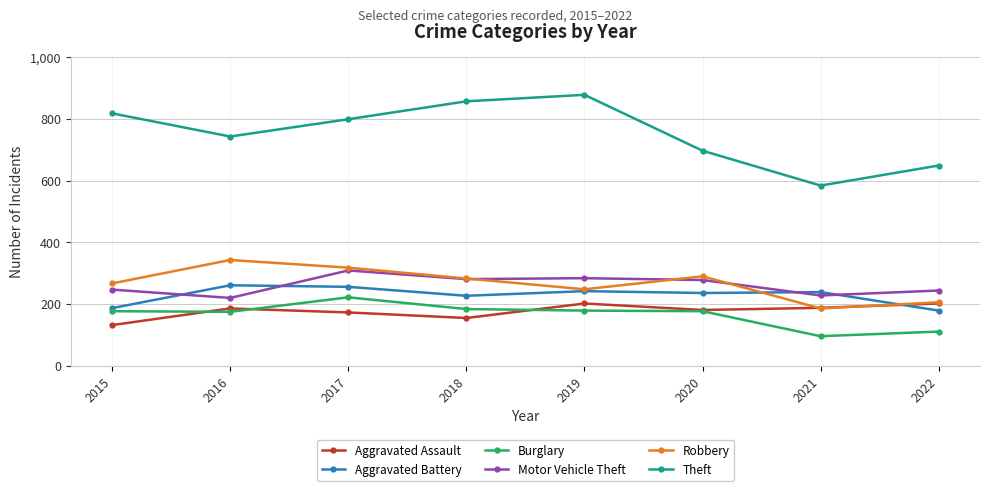

Where is the first local maximum for Motor Vehicle Theft?

2017